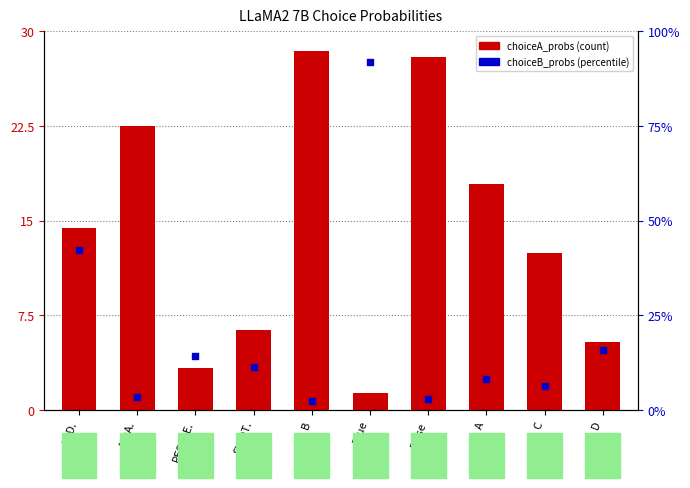

At which category is the sum across all series the highest?

True